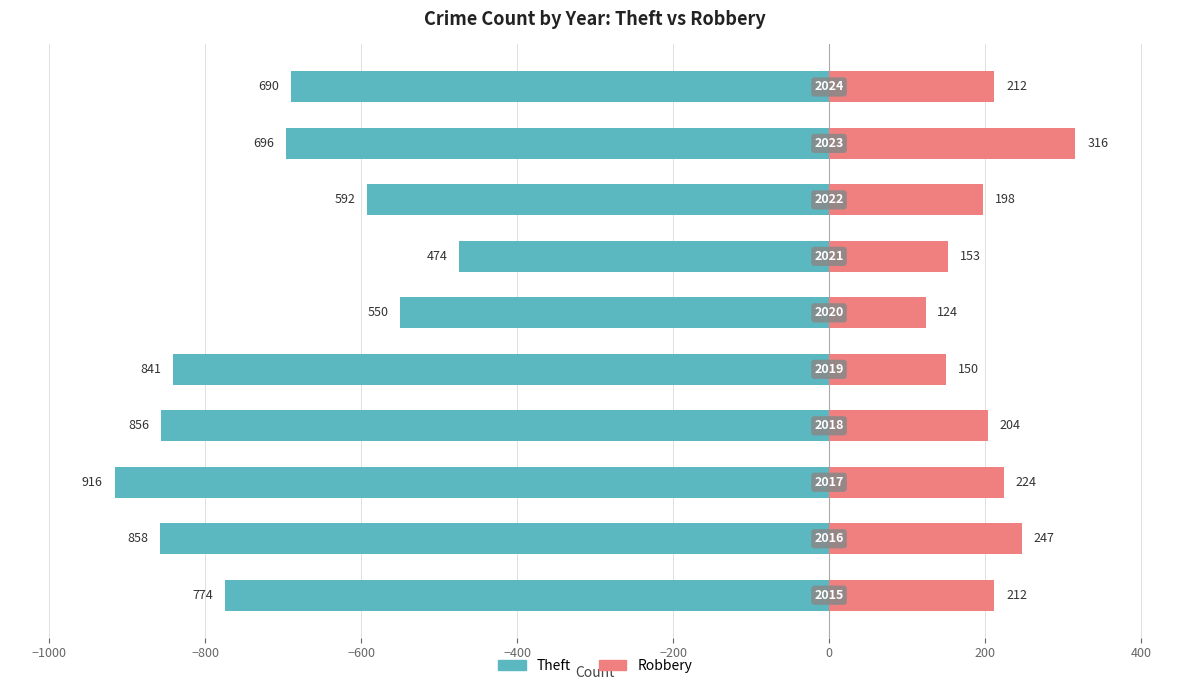

How many categories are shown in the chart?

10